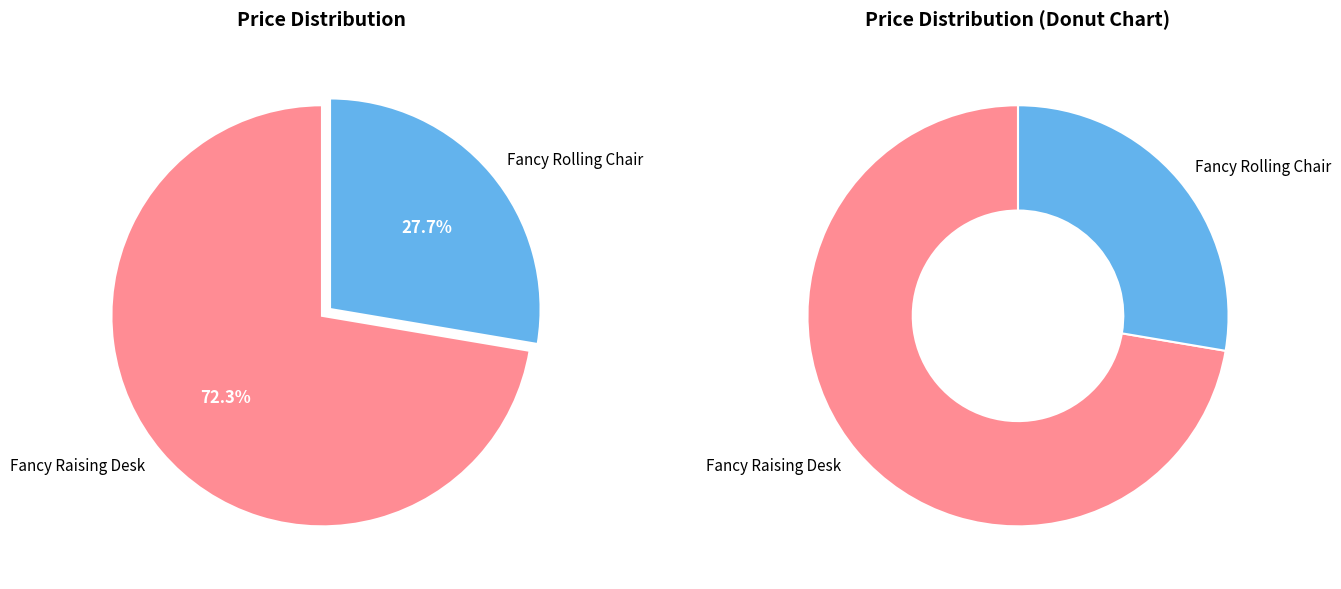

To the nearest percent, what portion does Fancy Raising Desk represent?

72%